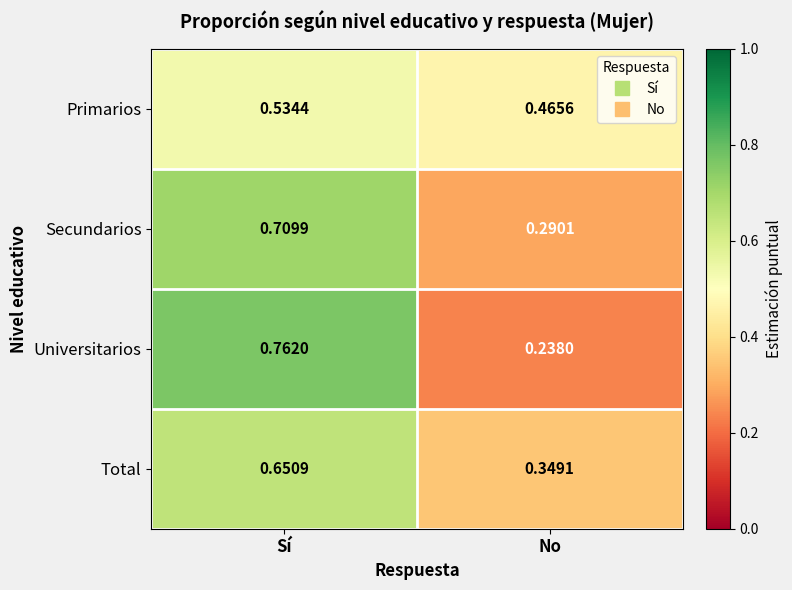

How many series are shown in this chart?

4